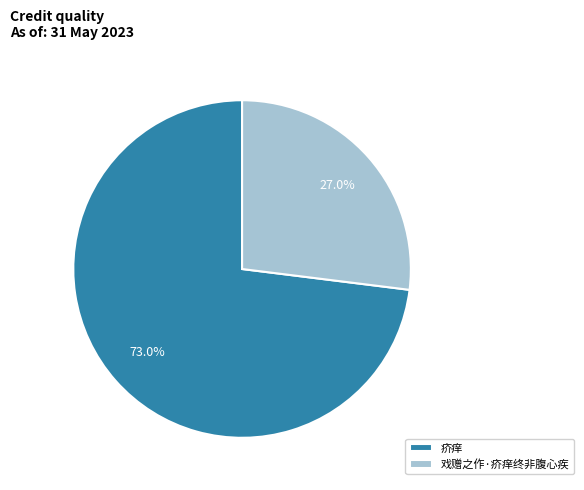

To the nearest percent, what is the average slice percentage?

50%